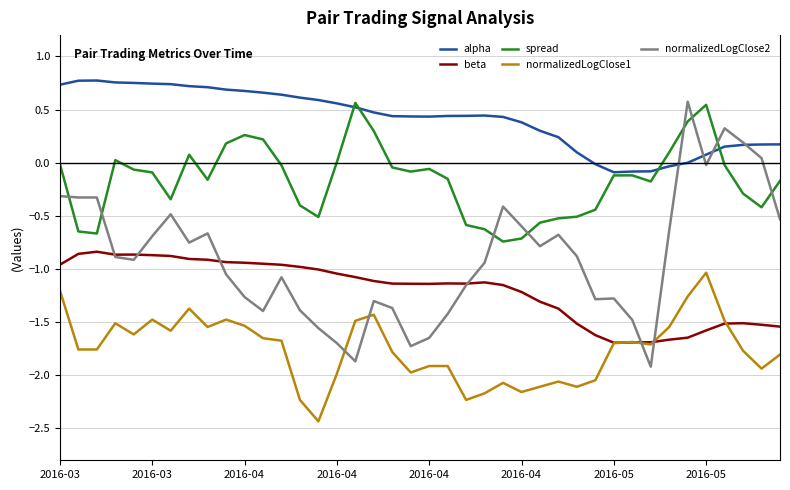

Which series has the widest spread of values?

normalizedLogClose2